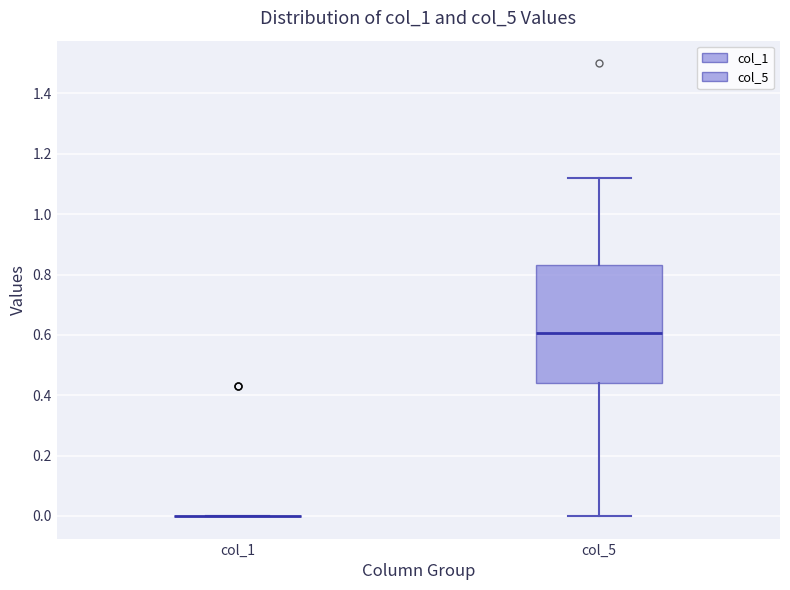

Reading left to right, read every box against the y-axis: the position of its median line, the range the box covers, and the ends of its whiskers. The values are not printed on the chart, so give them approximately, as read against the axis.

col_1: box collapsed to a line at 0.00, whiskers 0.00 to 0.00
col_5: median 0.60, box 0.44 to 0.84, whiskers 0.00 to 1.12